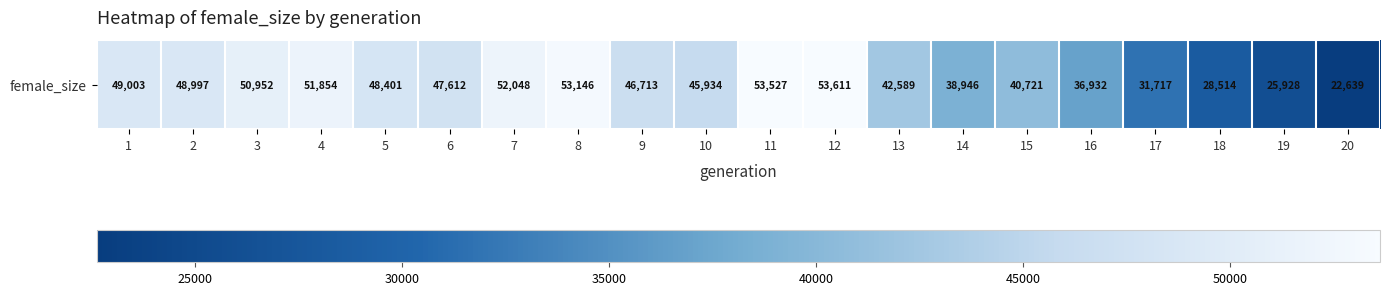

Which label corresponds to the largest value in the chart?

12